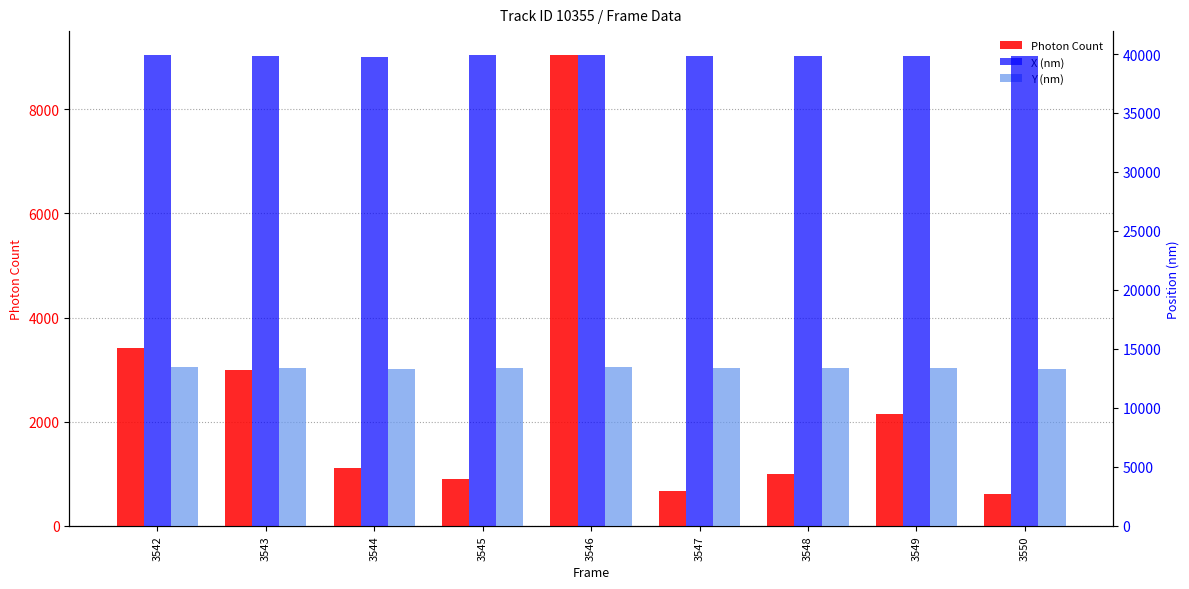

What is the minimum value for Y (nm)?

13331.9